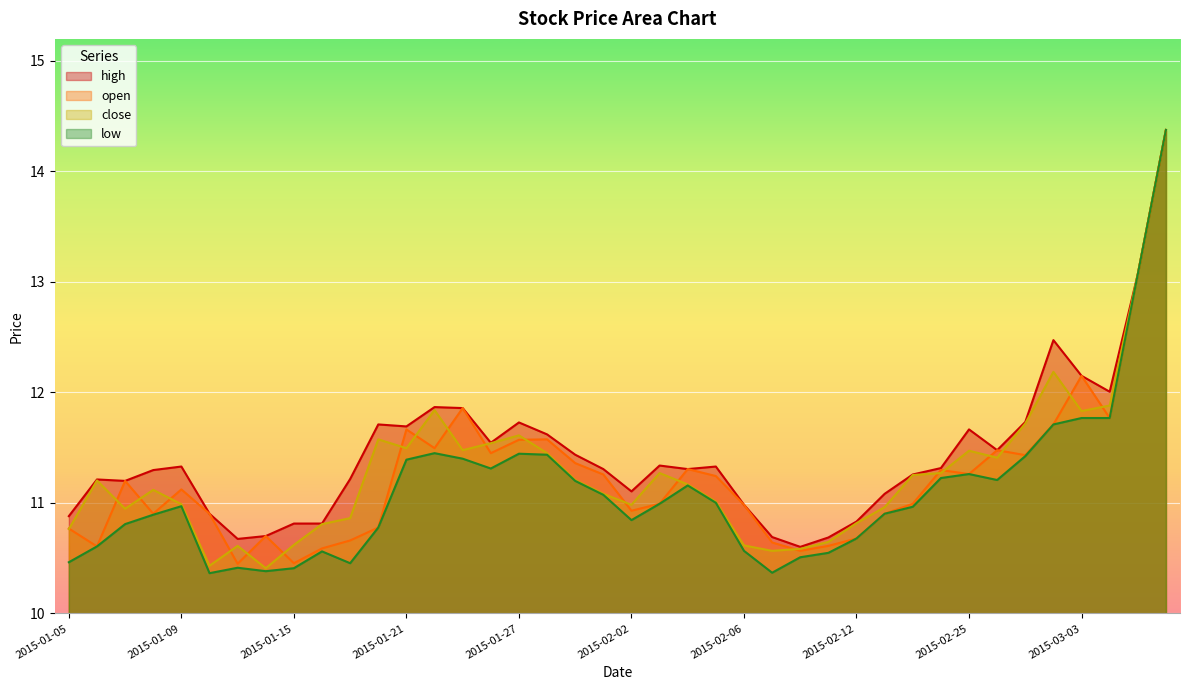

Does the chart display data point markers on the line(s)?

No